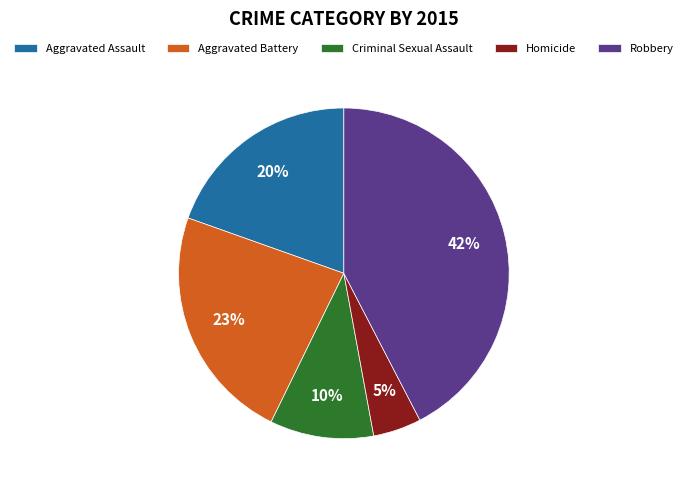

What percentage is the Homicide slice, to the nearest percent?

5%